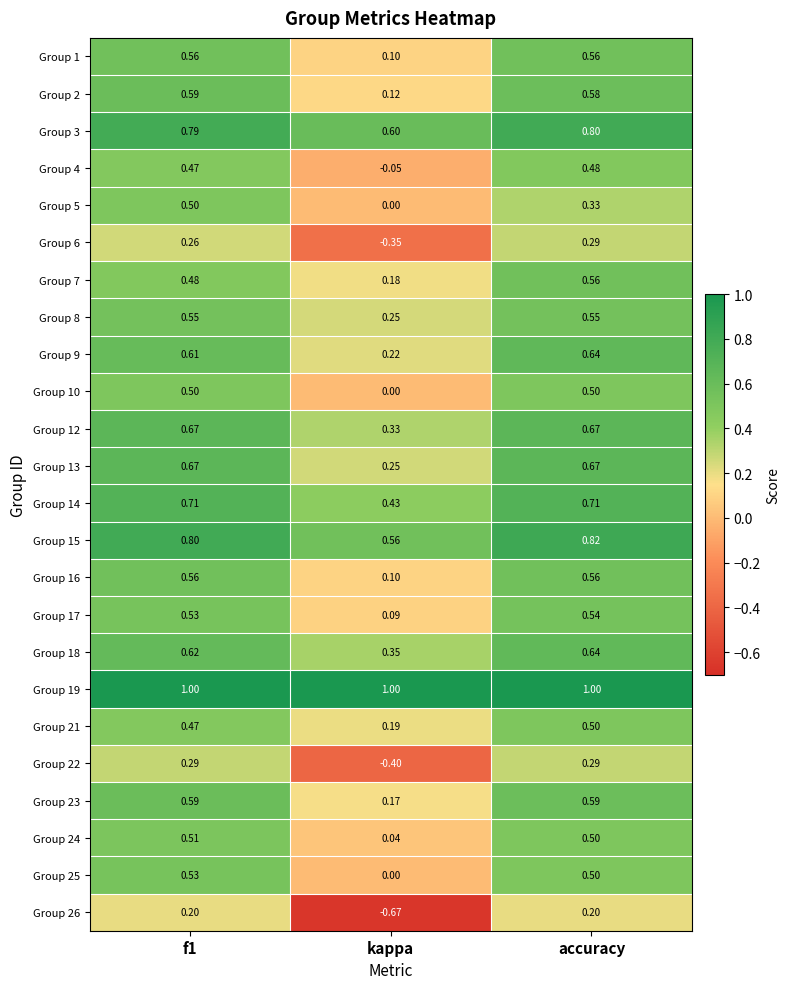

At which category is the sum across all series the highest?

accuracy